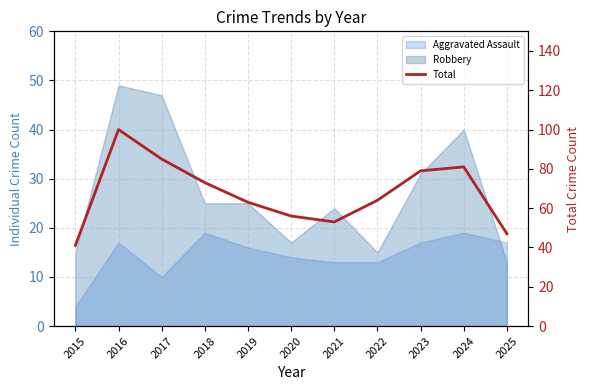

Approximately how many times larger is the value at 2025 compared to 2022?

0.7